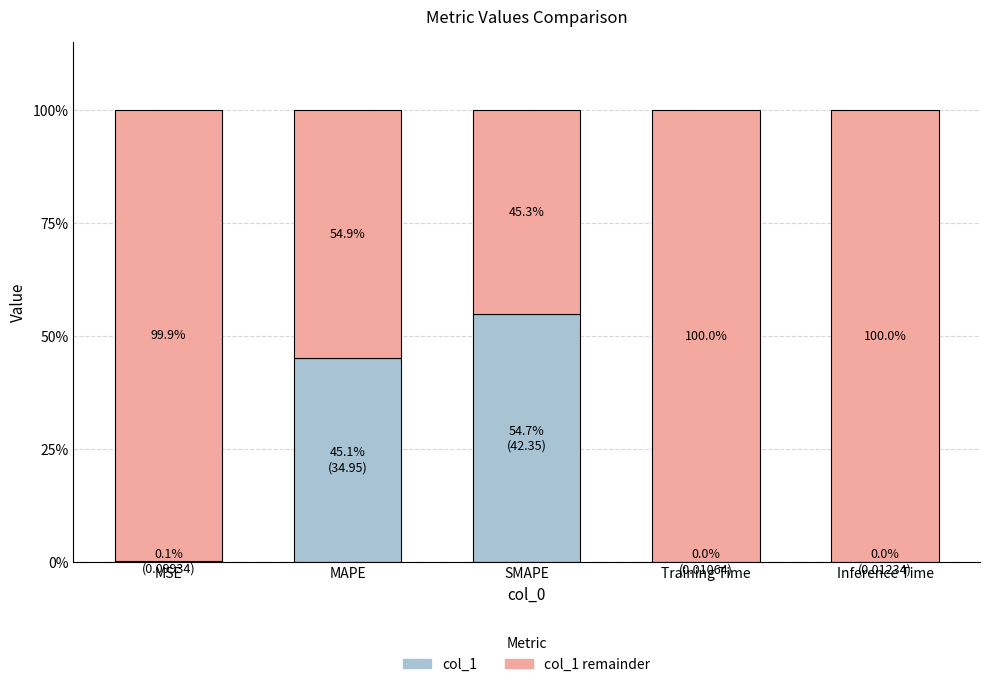

Which category has the highest value in the col_1 series?

SMAPE